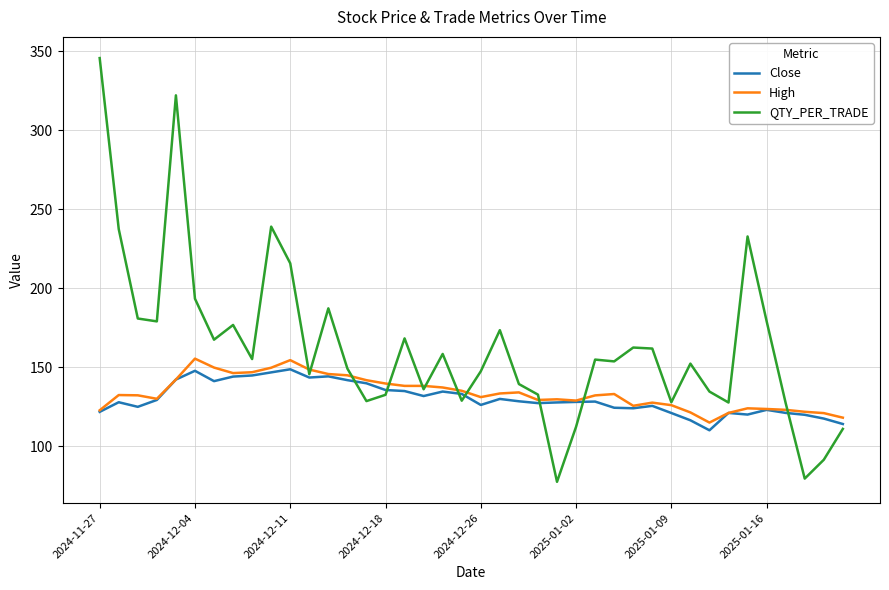

What is the minimum value for Close?

110.0